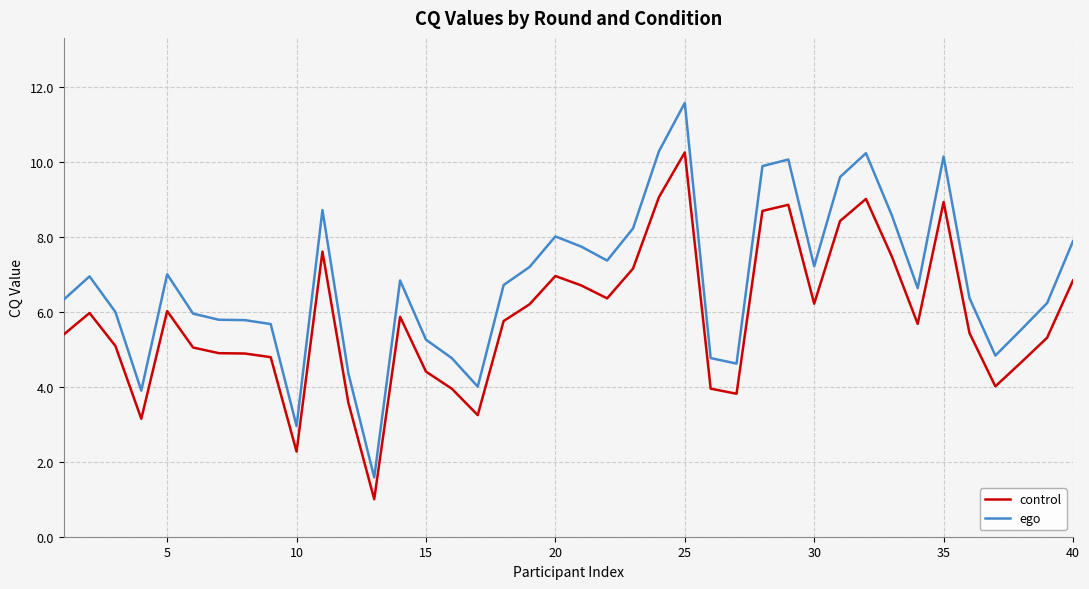

Which series has the largest total across all categories?

ego